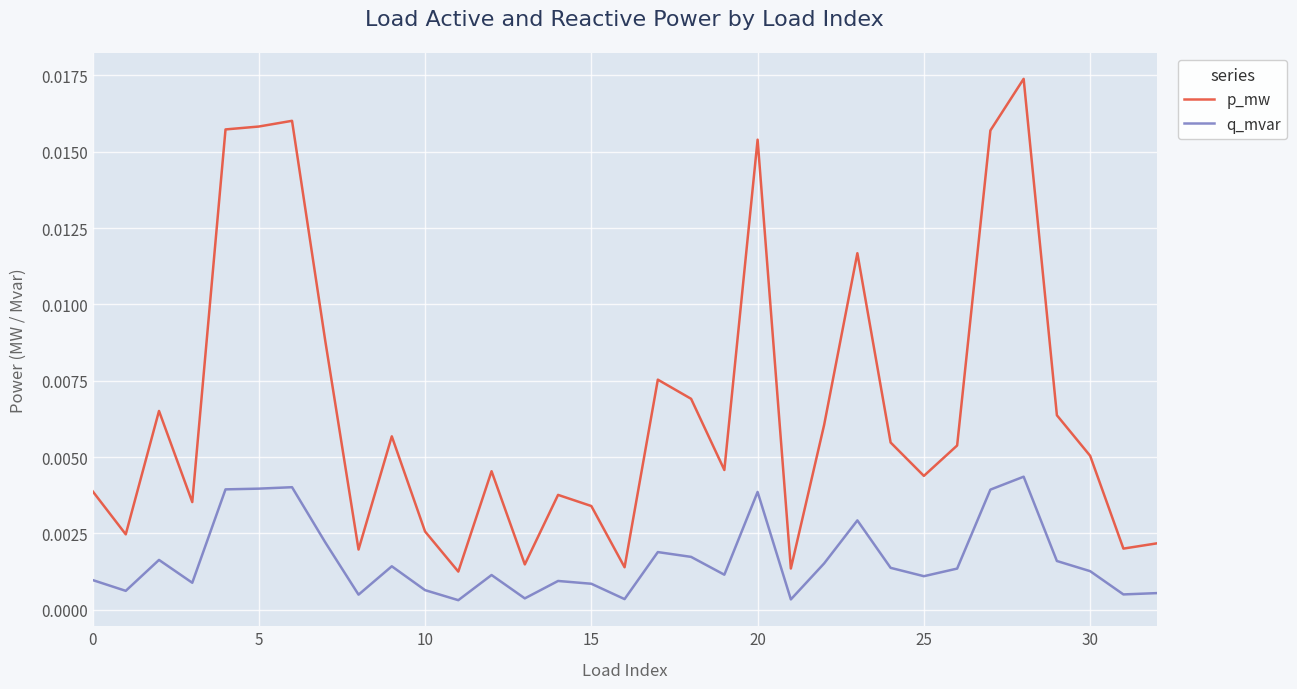

Which series has the largest total across all categories?

p_mw